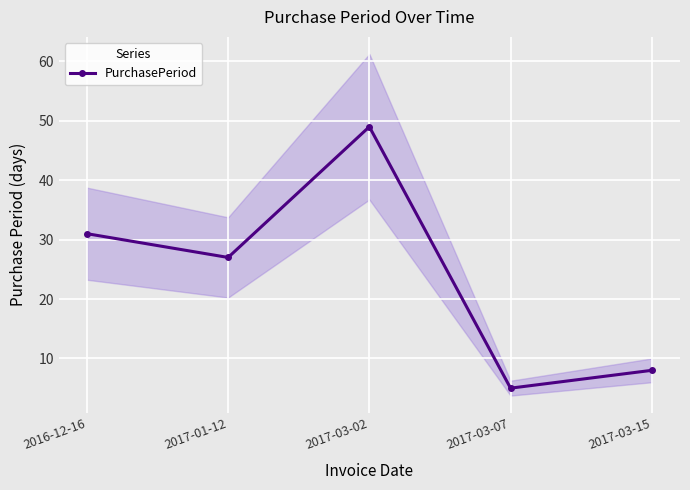

Where is the first local maximum?

2017-03-02